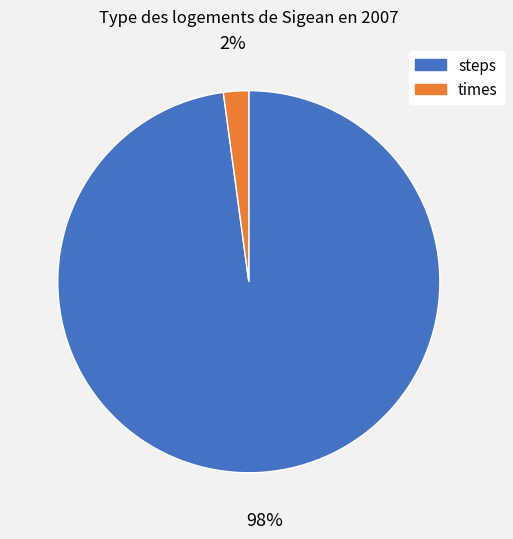

Is there any slice that represents more than half of the pie?

Yes